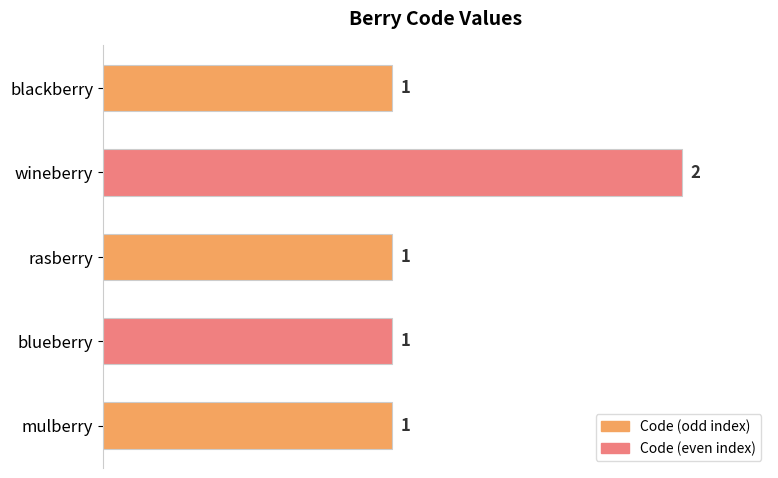

Reading top to bottom, transcribe all the data shown in this chart.

blackberry=1	wineberry=2	rasberry=1	blueberry=1	mulberry=1